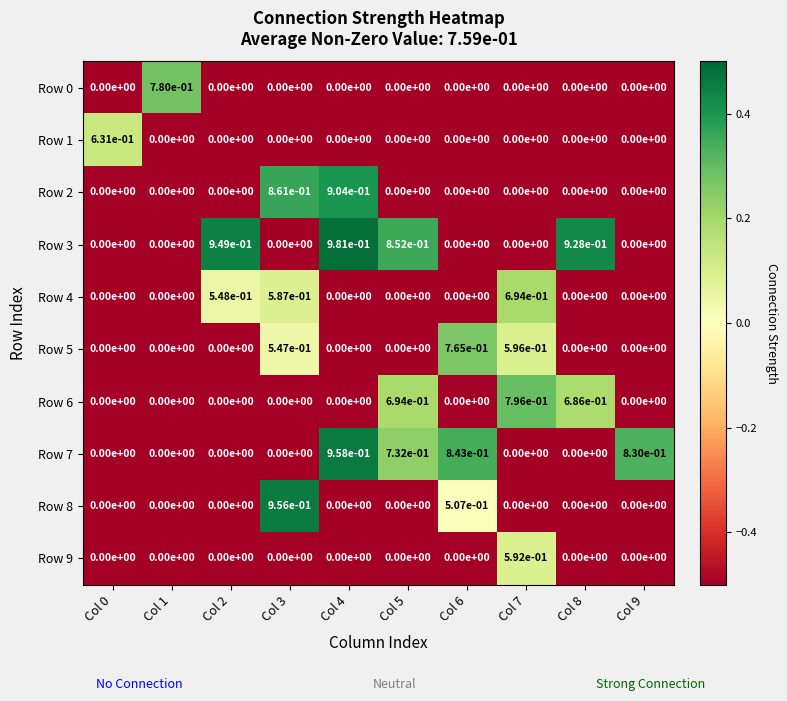

How many values in the Row 0 series exceed 0?

1